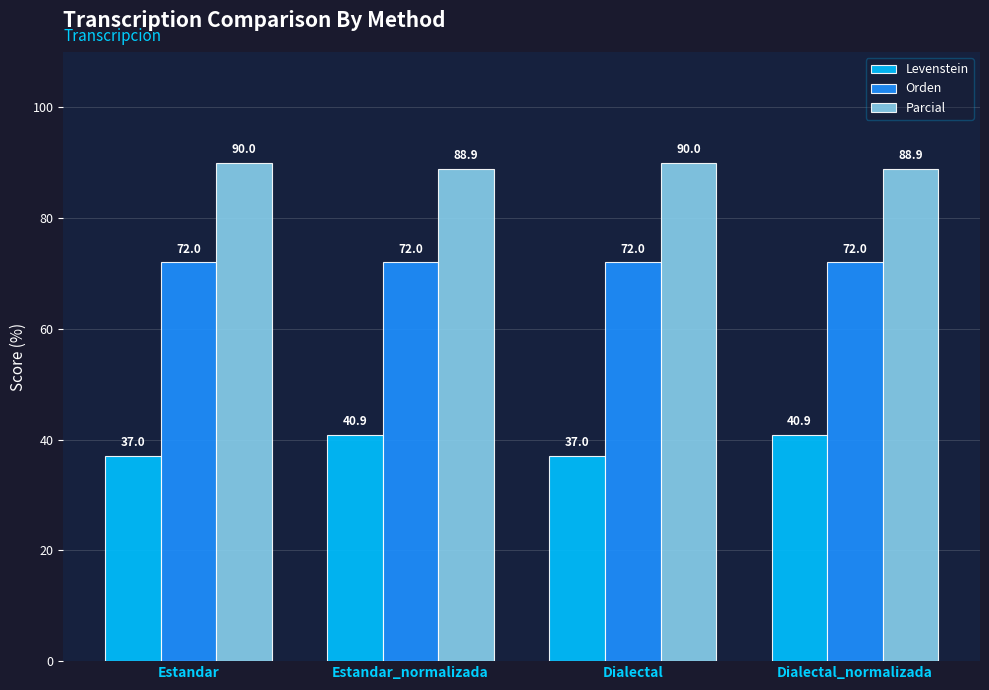

Which series changed the most between Estandar_normalizada and Dialectal?

Levenstein